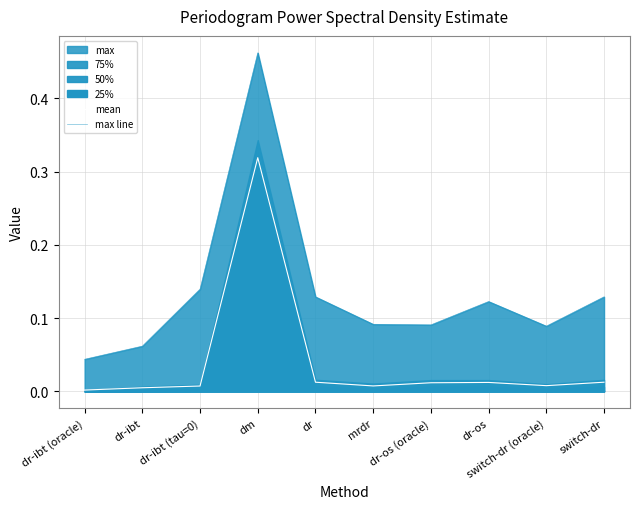

What is the difference between the second highest and second lowest values in the max line series?

0.1